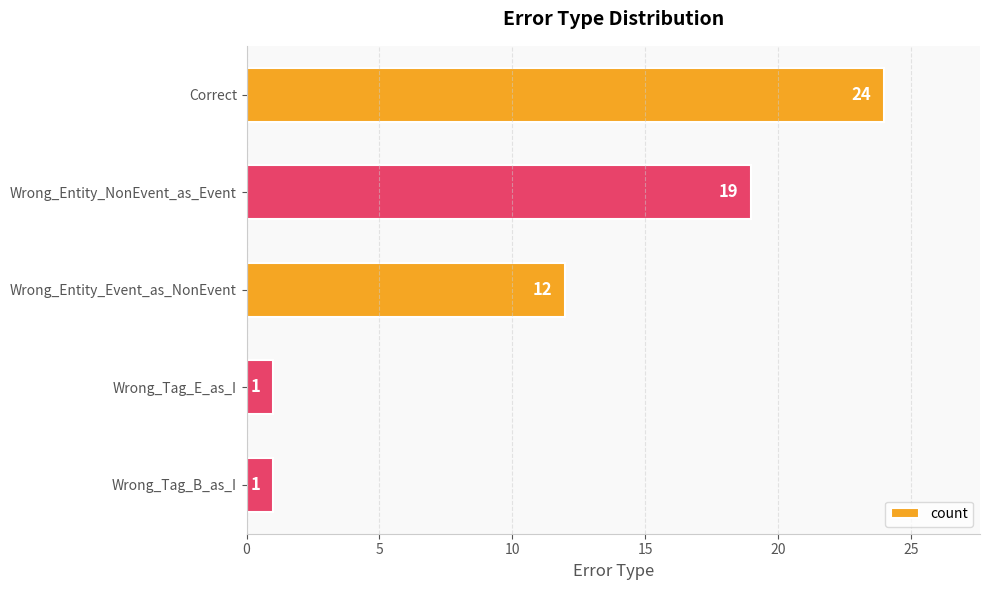

What is the difference between the maximum and second lowest values?

23